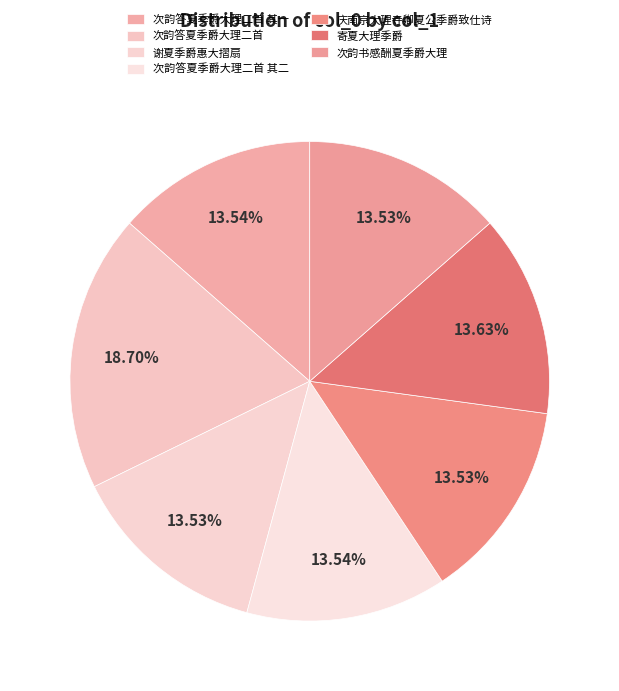

How many slices are in this pie chart?

7